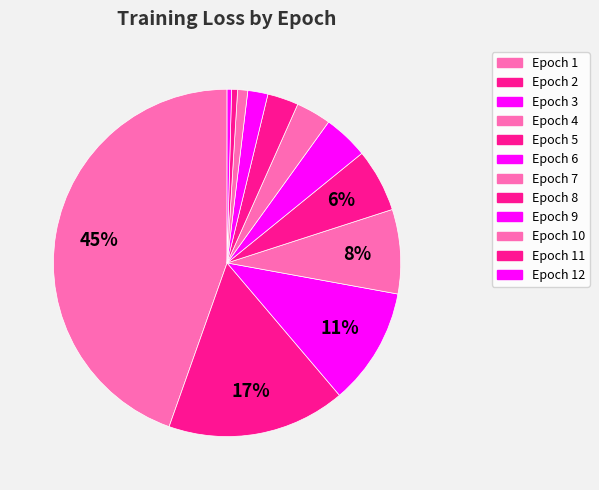

How many segments does this pie chart have?

12